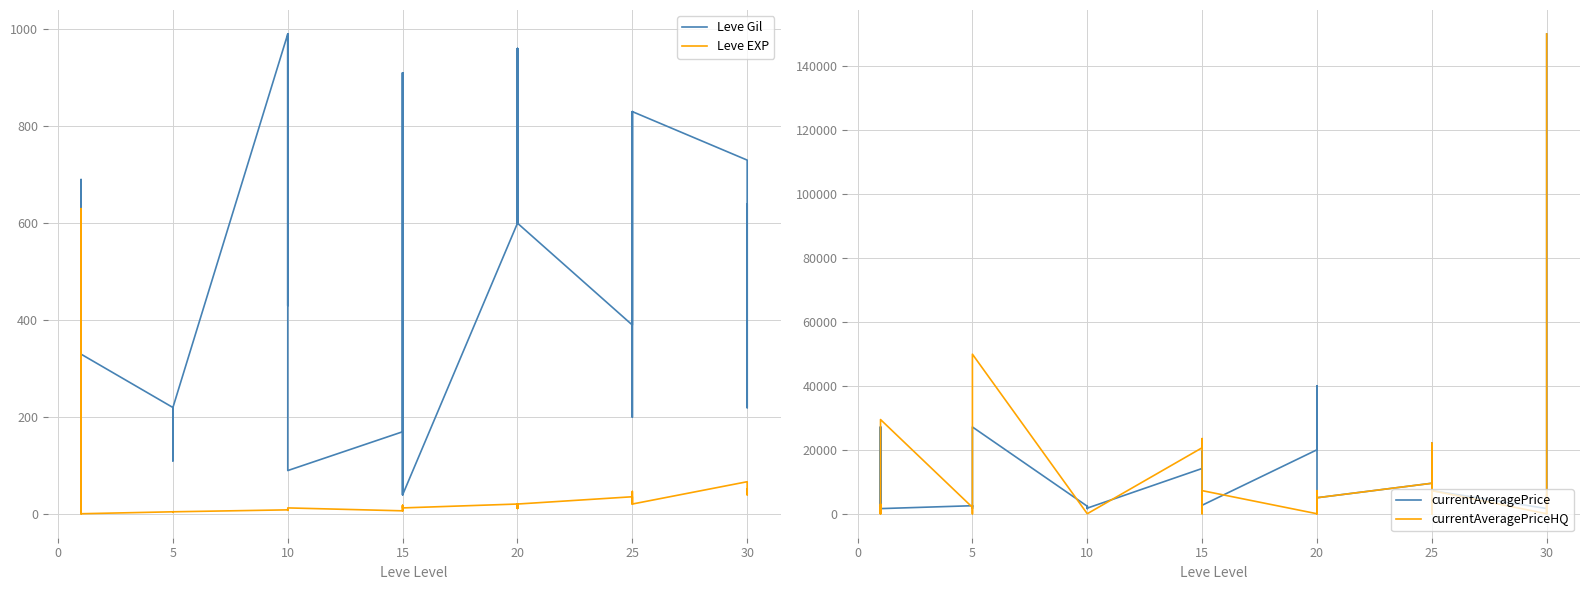

What are all the series names shown in the legend?

Leve Gil, Leve EXP, currentAveragePrice, currentAveragePriceHQ